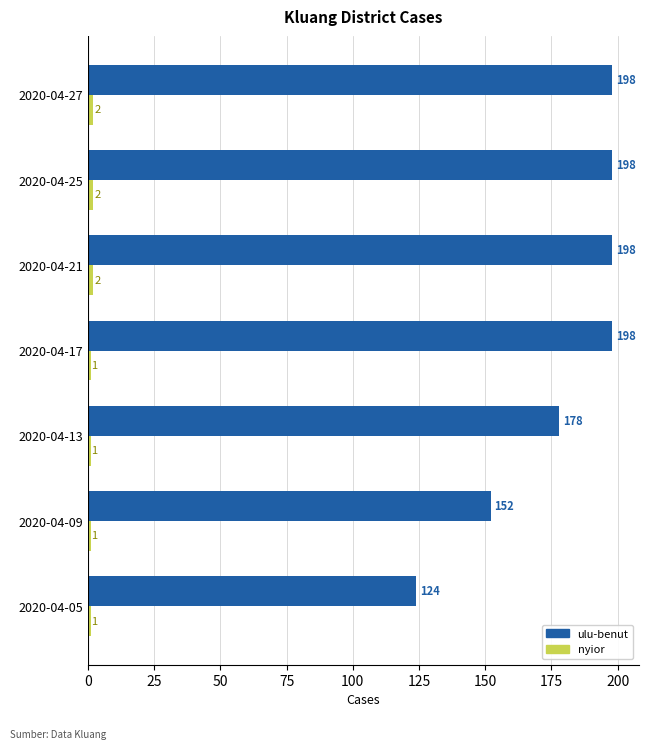

Which series changed the most between 2020-04-05 and 2020-04-13?

ulu-benut